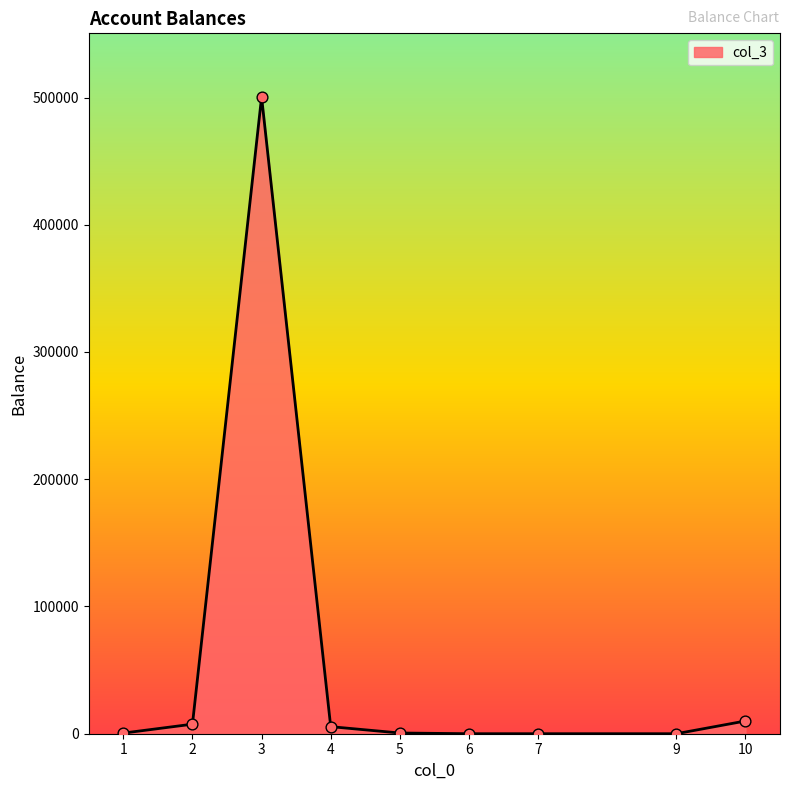

What is the maximum value shown in the chart?

500400.0